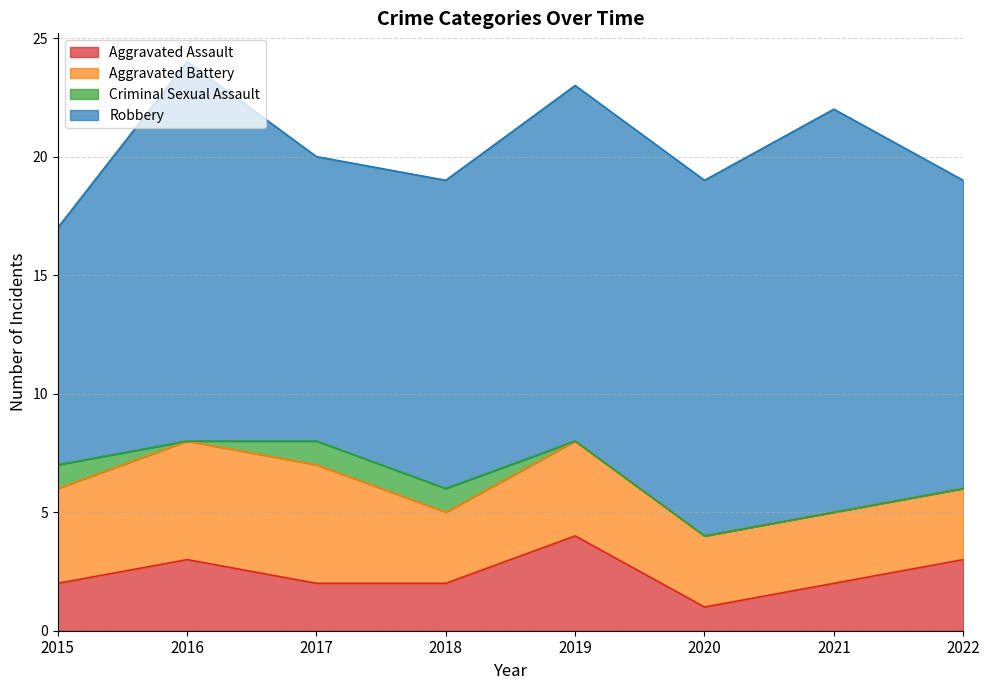

In Aggravated Battery, how many points are higher than both neighbors (excluding endpoints)?

1